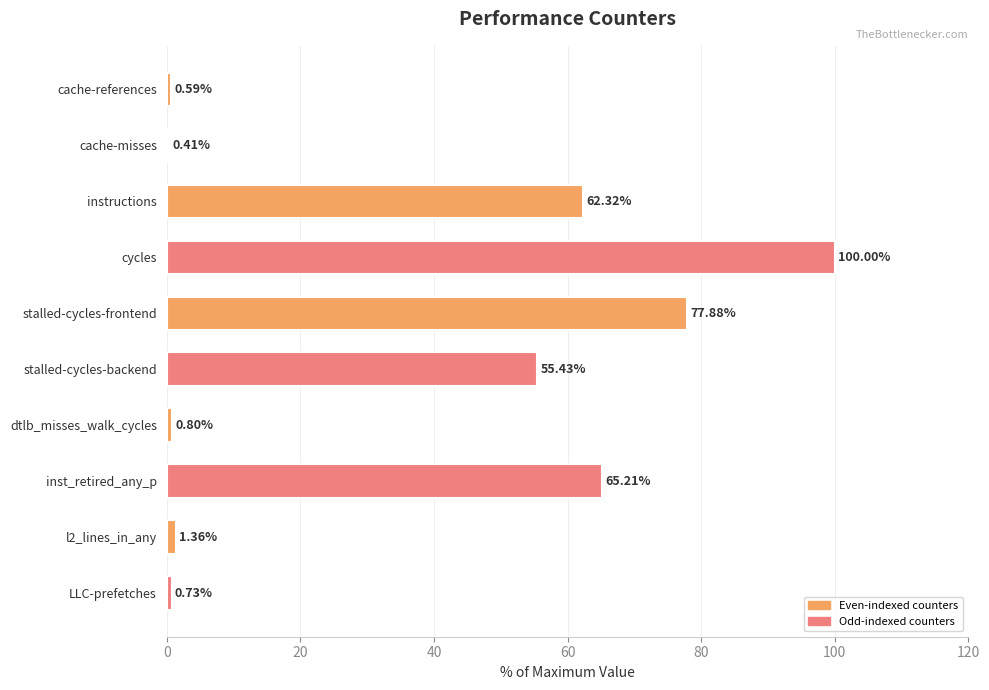

How many values are below 55?

5